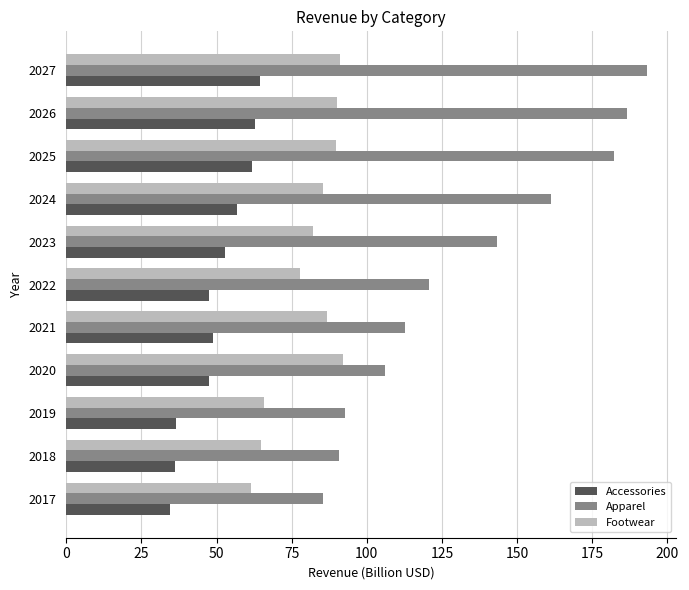

What value does the Footwear series have at 2019?

65.8